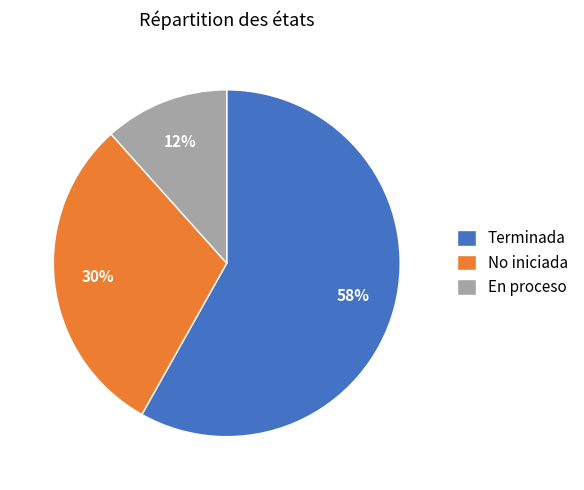

Rank the categories by value from highest to lowest.

Terminada, No iniciada, En proceso